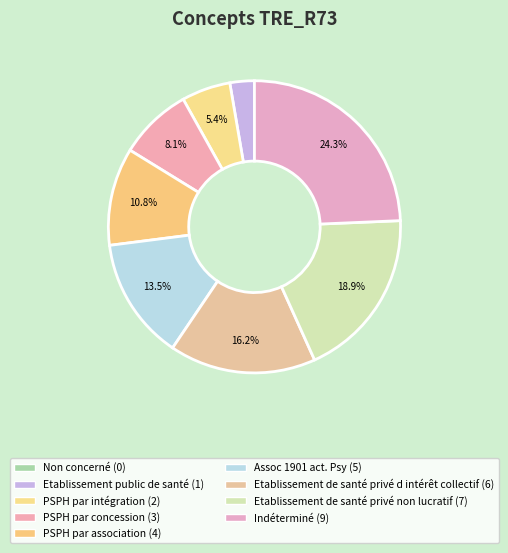

What is the total percentage of PSPH par intégration and Assoc 1901 act. Psy?

18.9%